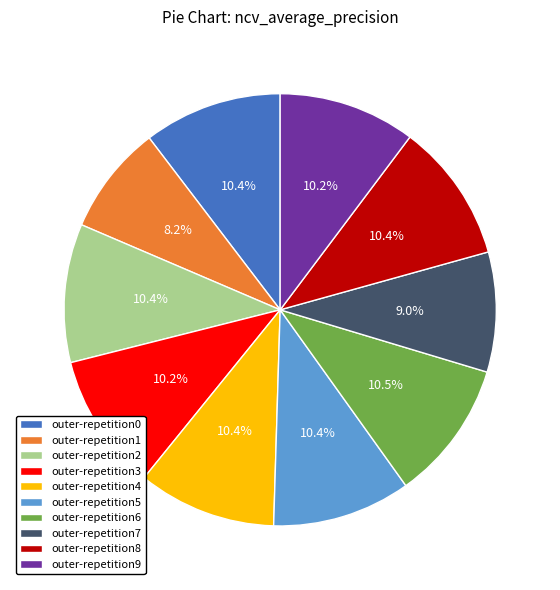

True or false: outer-repetition5 accounts for 22% of the total.

False